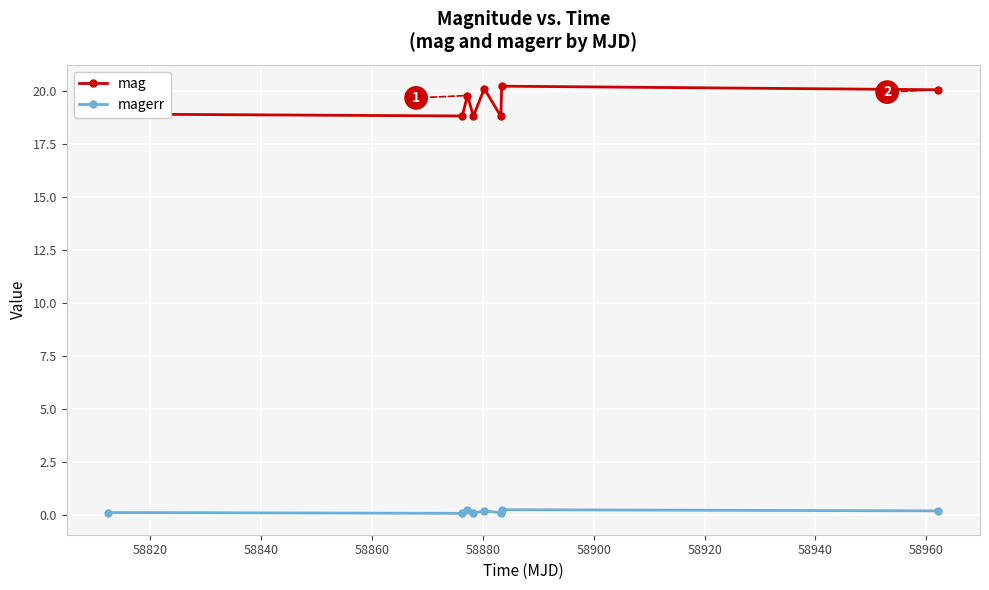

What is the value of the mag point at the 3rd from the left?

19.8